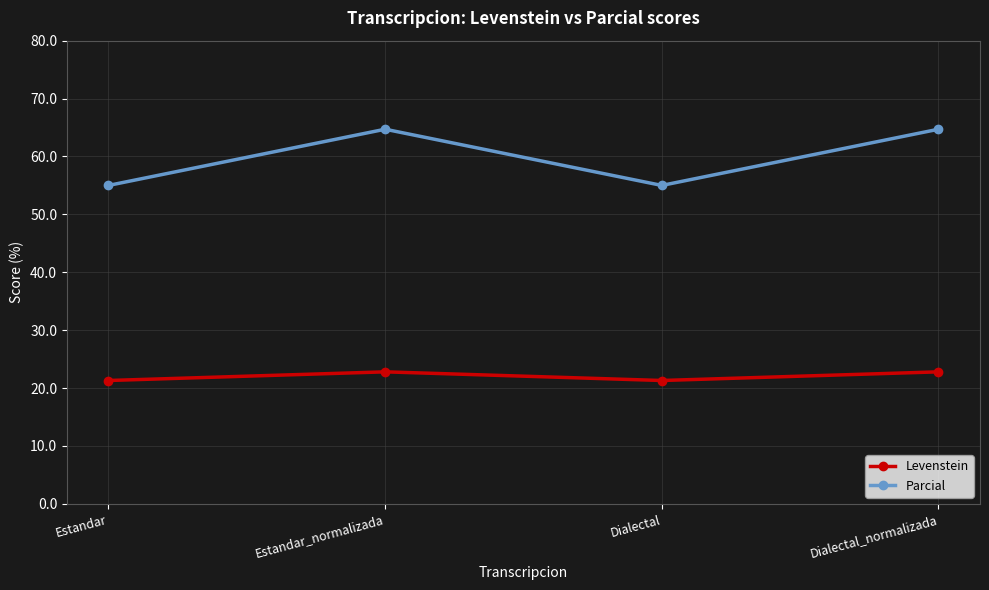

Rank the series by their average value, from highest to lowest.

Parcial, Levenstein